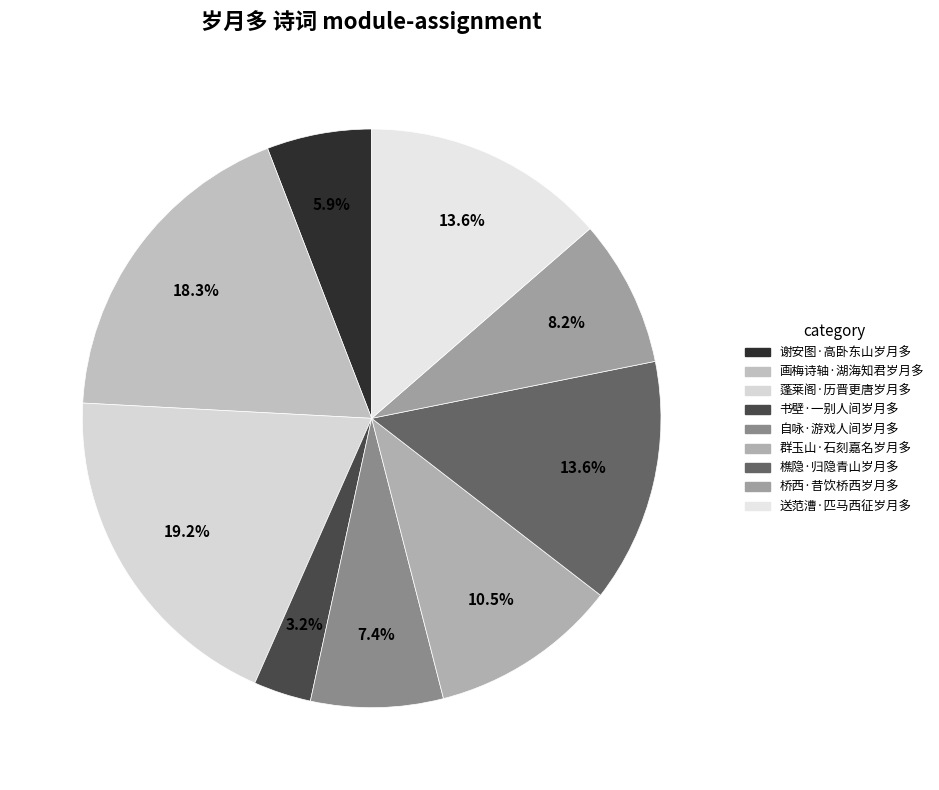

To the nearest percent, what portion does 樵隐·归隐青山岁月多 represent?

14%